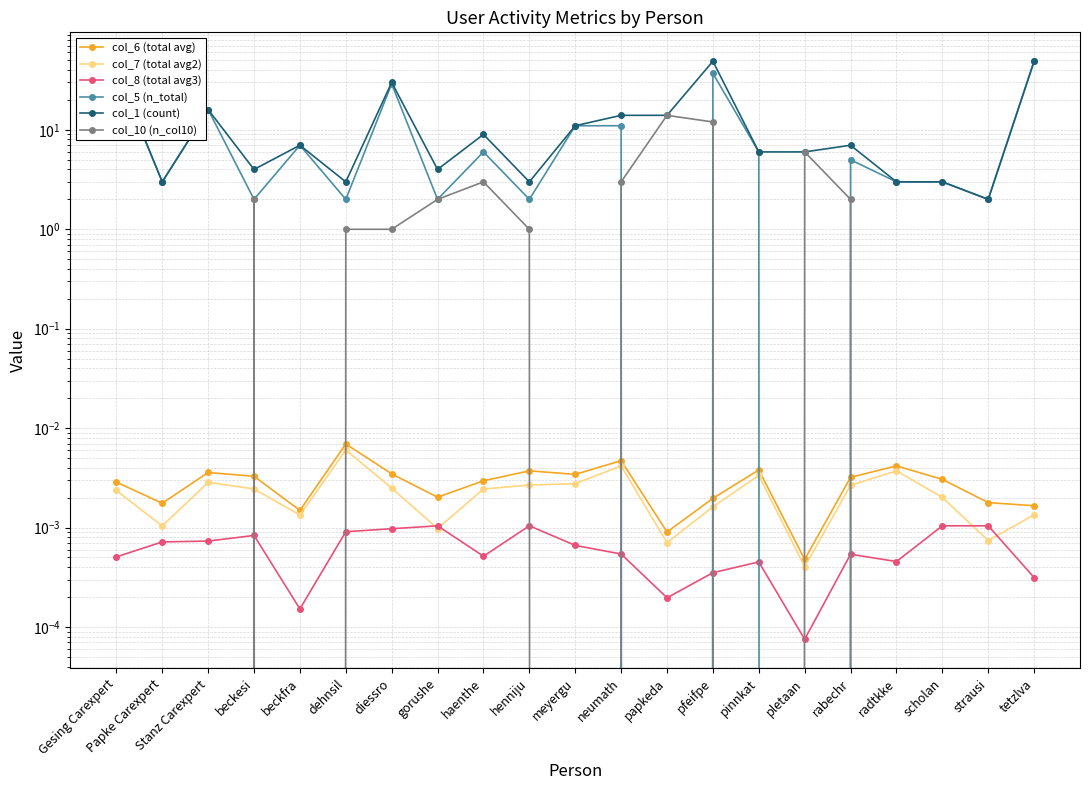

What is the maximum value for col_10 (n_col10)?

14.0